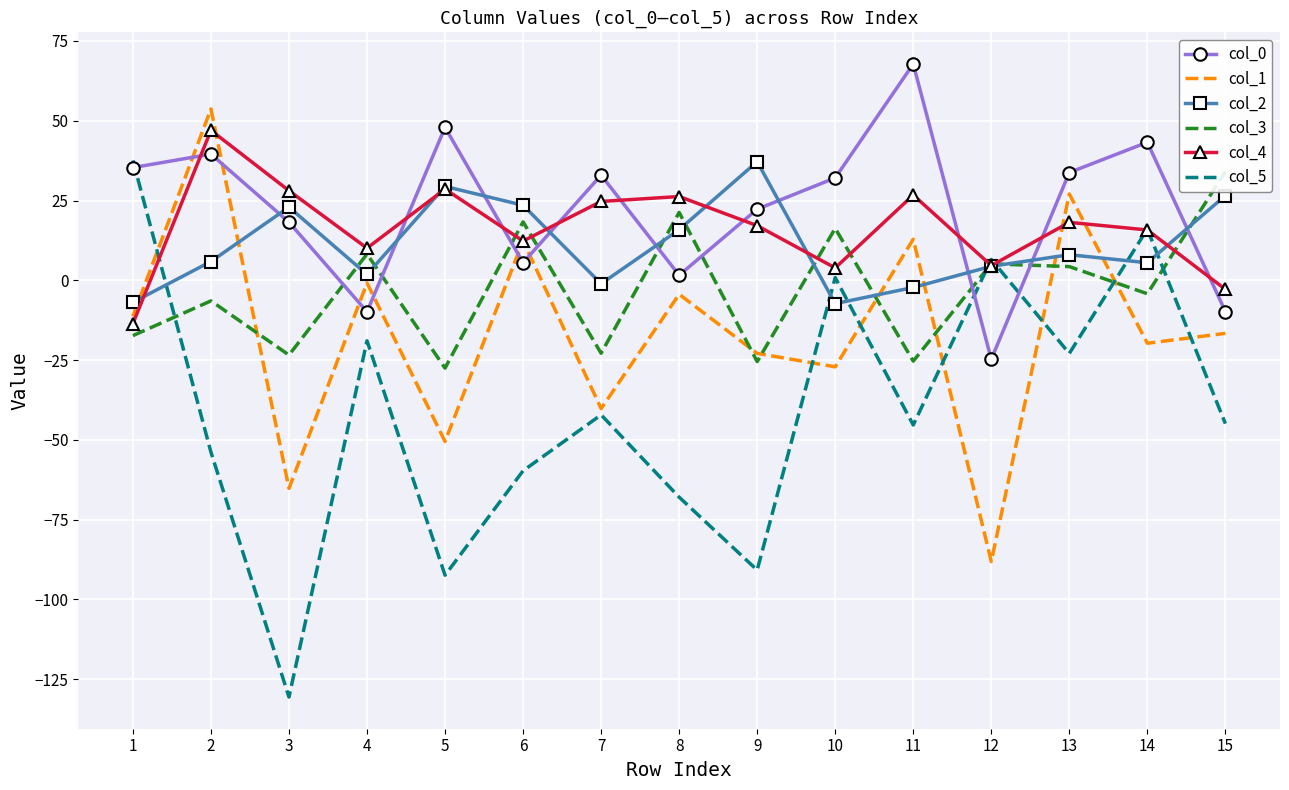

What is the maximum value for col_1?

53.7